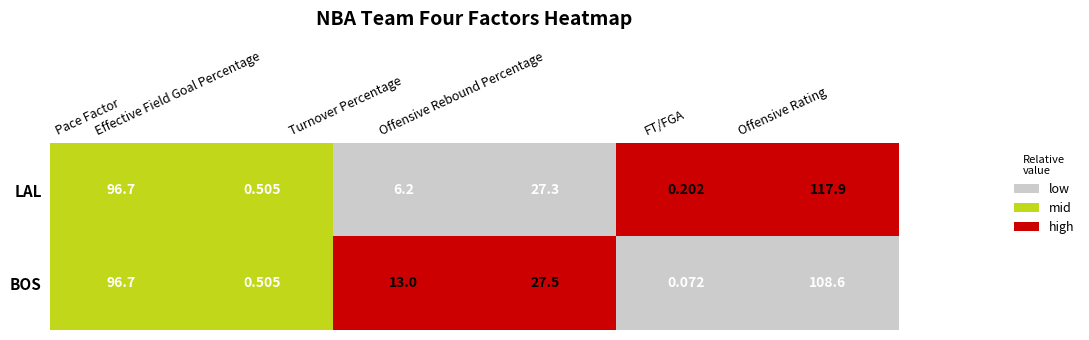

Rank the series by their average value, from highest to lowest.

LAL, BOS